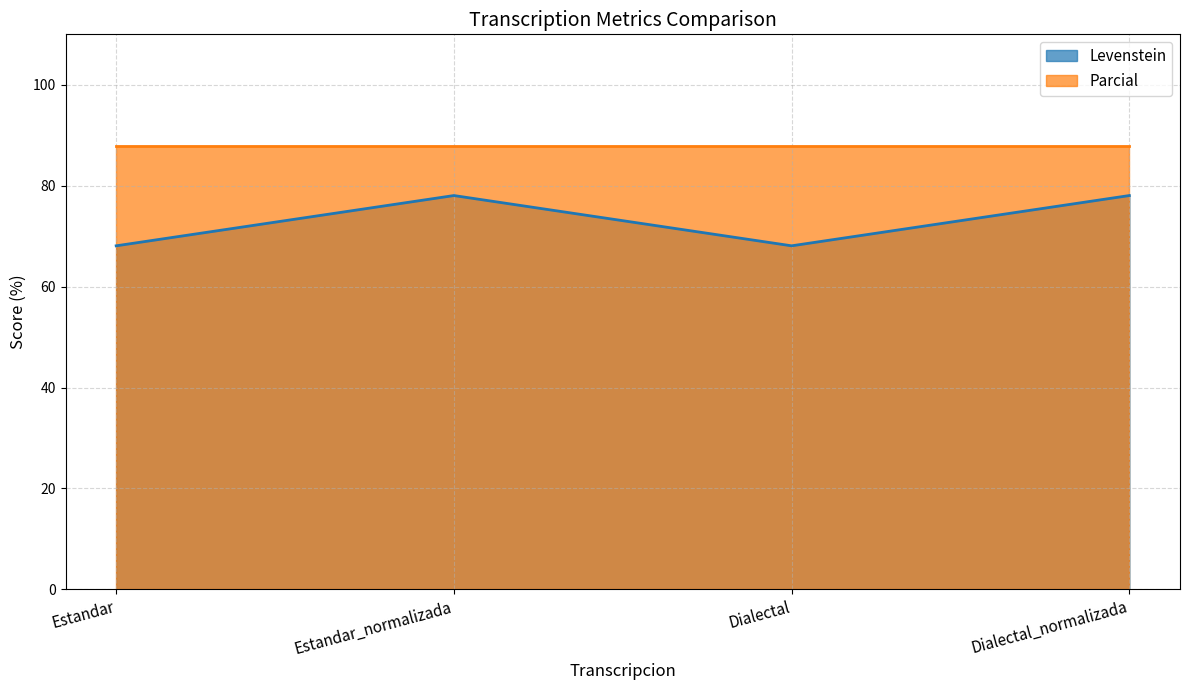

What is the approximate value of Parcial at Dialectal_normalizada?

87.9